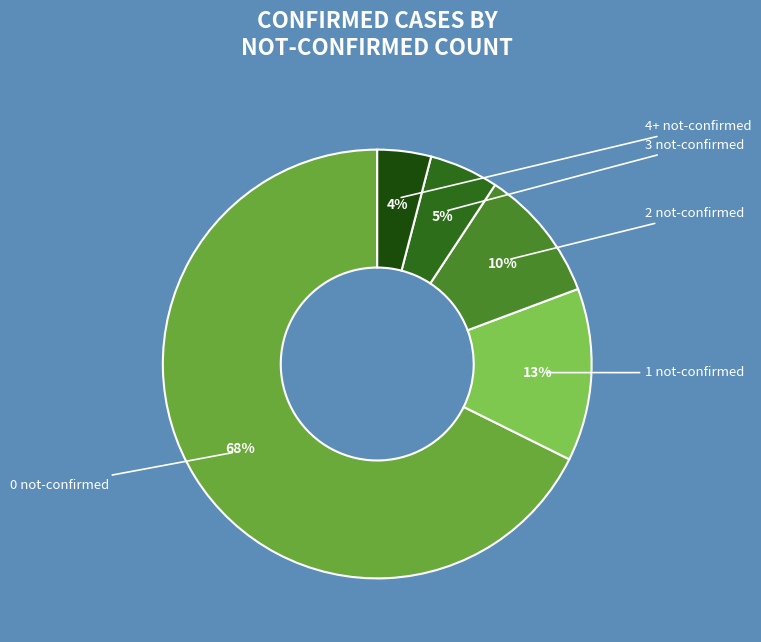

How many slices are in this pie chart?

5